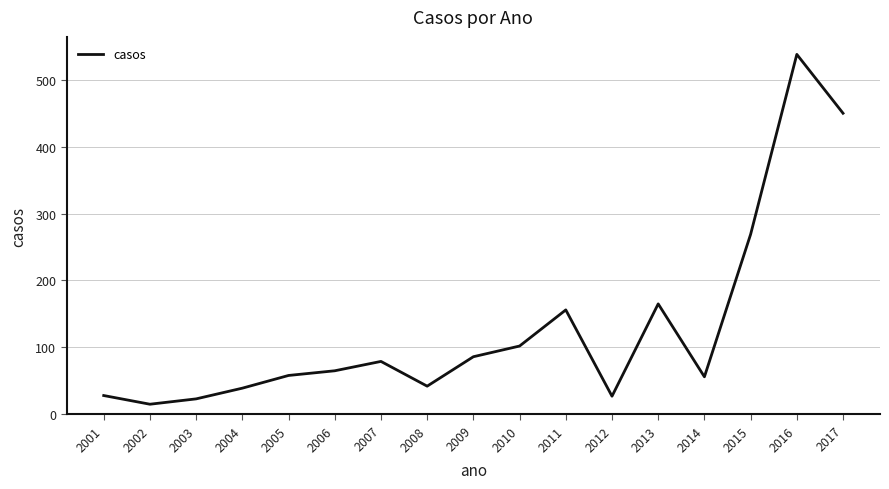

What is the difference between the values at 2012 and 2016?

511